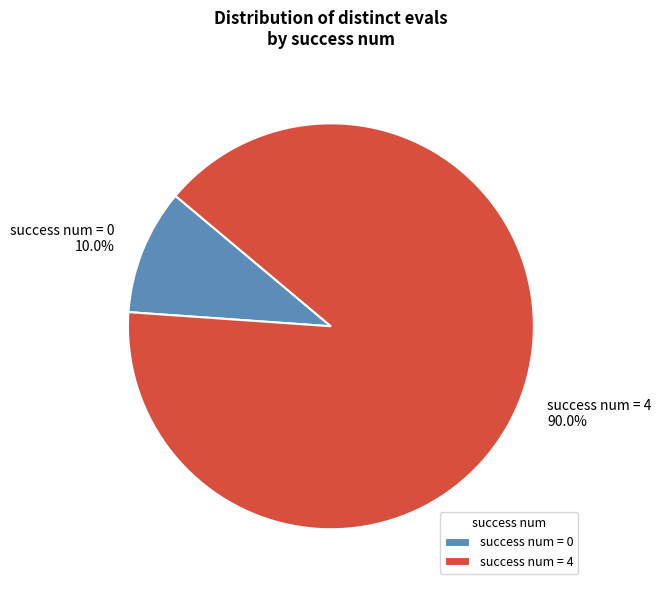

Which slice is the smallest?

success num = 0